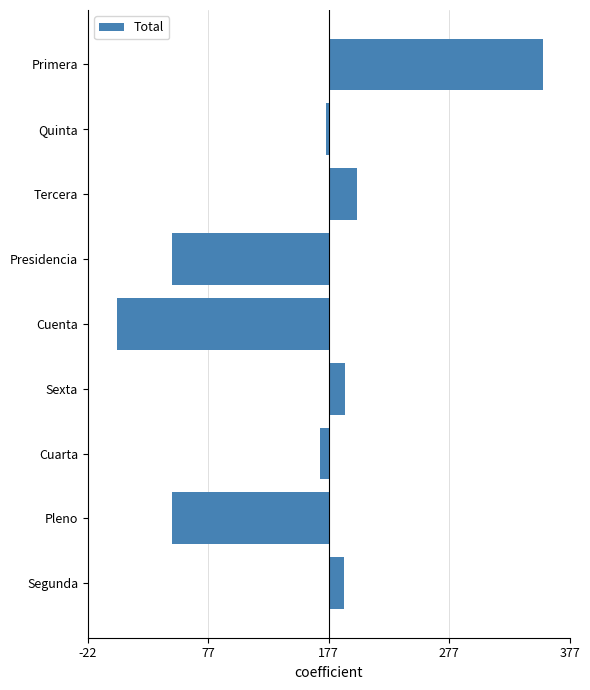

What is the difference between the maximum and second lowest values?

308.0